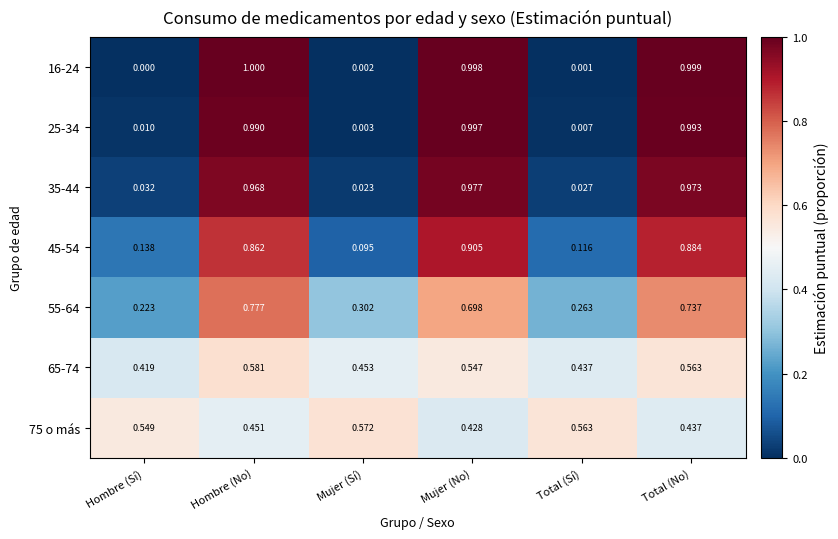

Where is 55-64 nearest to the value 0?

Hombre (Sí)